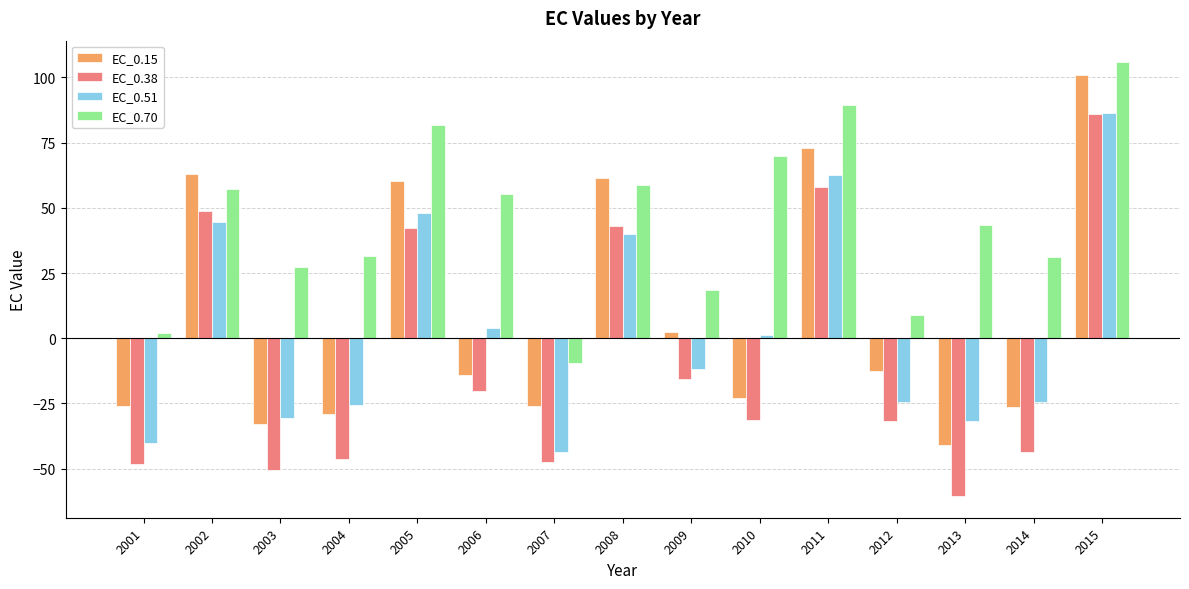

Which category has the lowest value in the EC_0.38 series?

2013